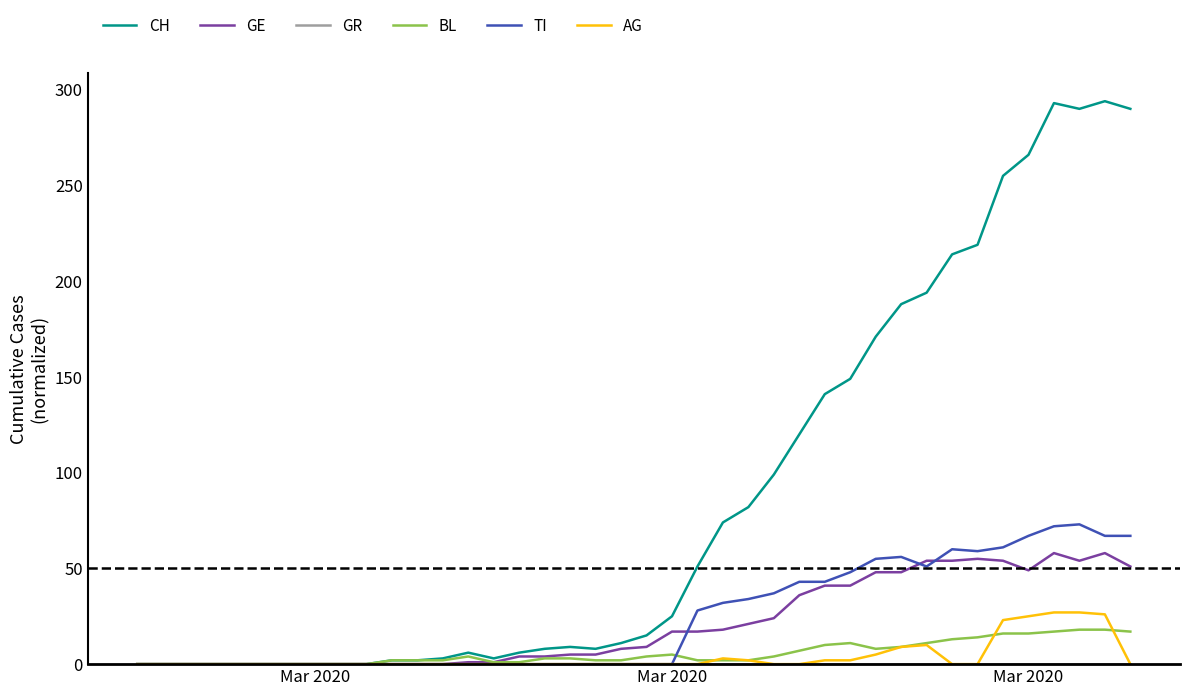

What is the maximum value shown in the chart?

294